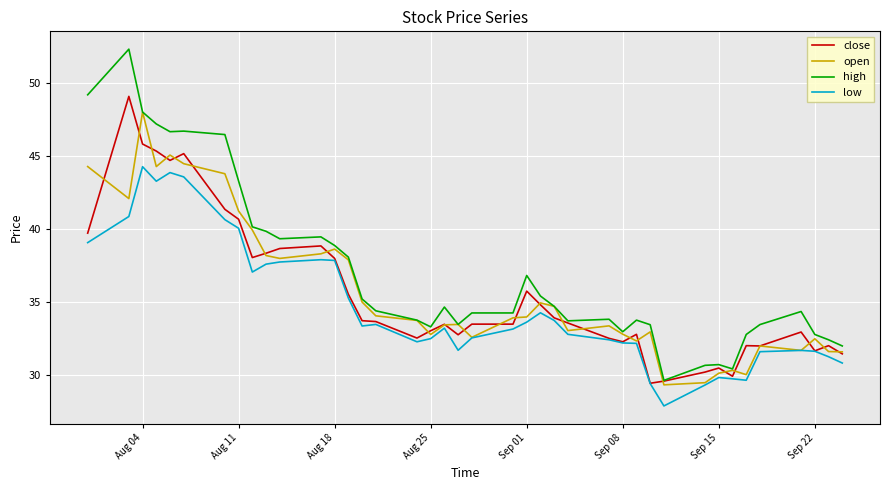

True or false: high and low cross at least once.

False